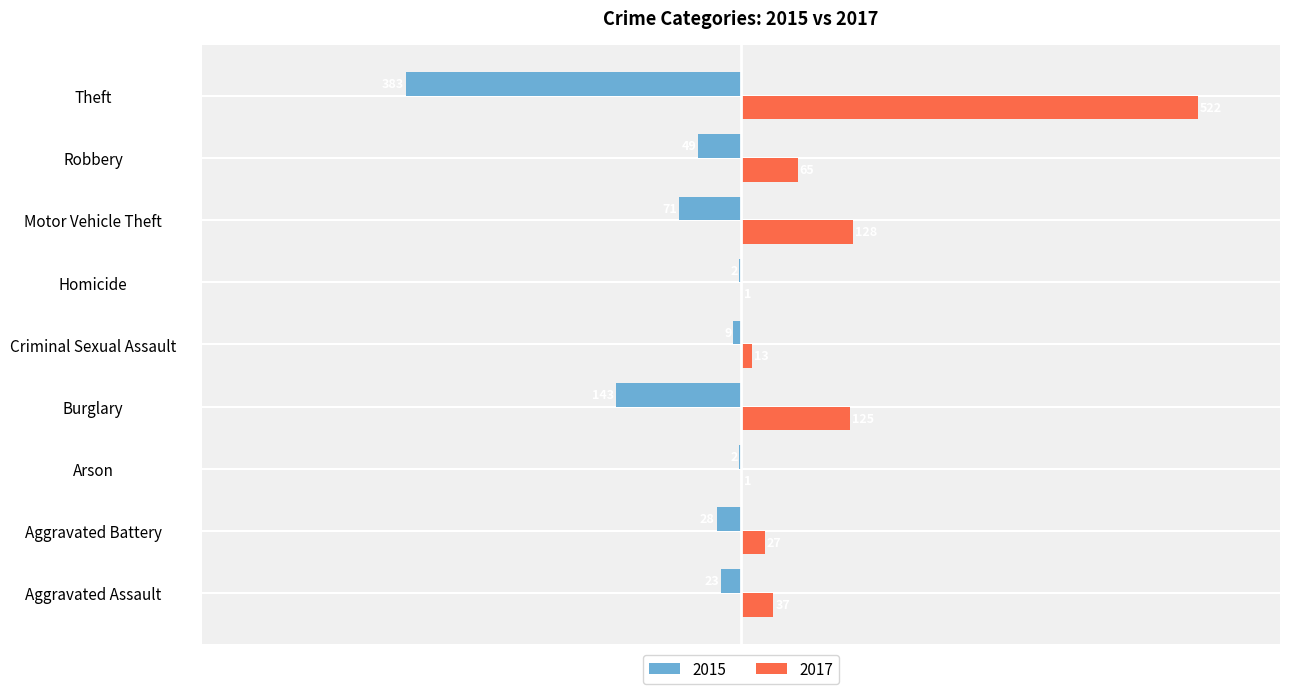

At which label is 2015 closest to -192?

Burglary